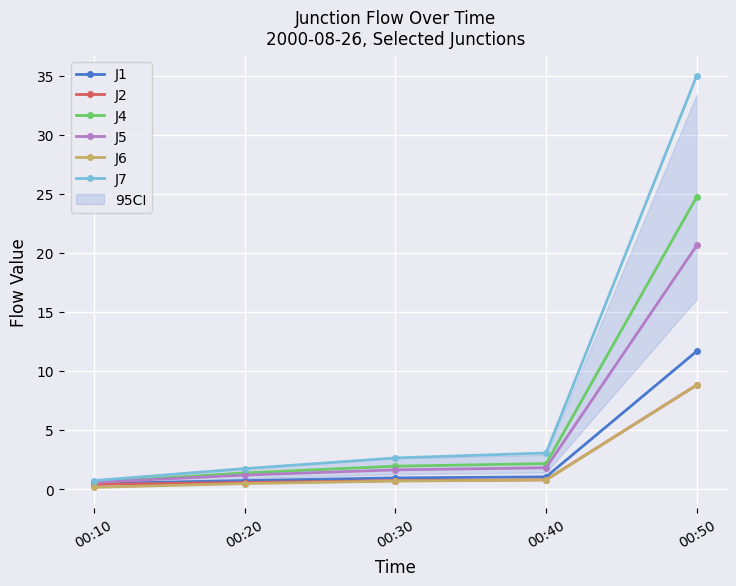

Where is J7 nearest to the value 17?

00:40